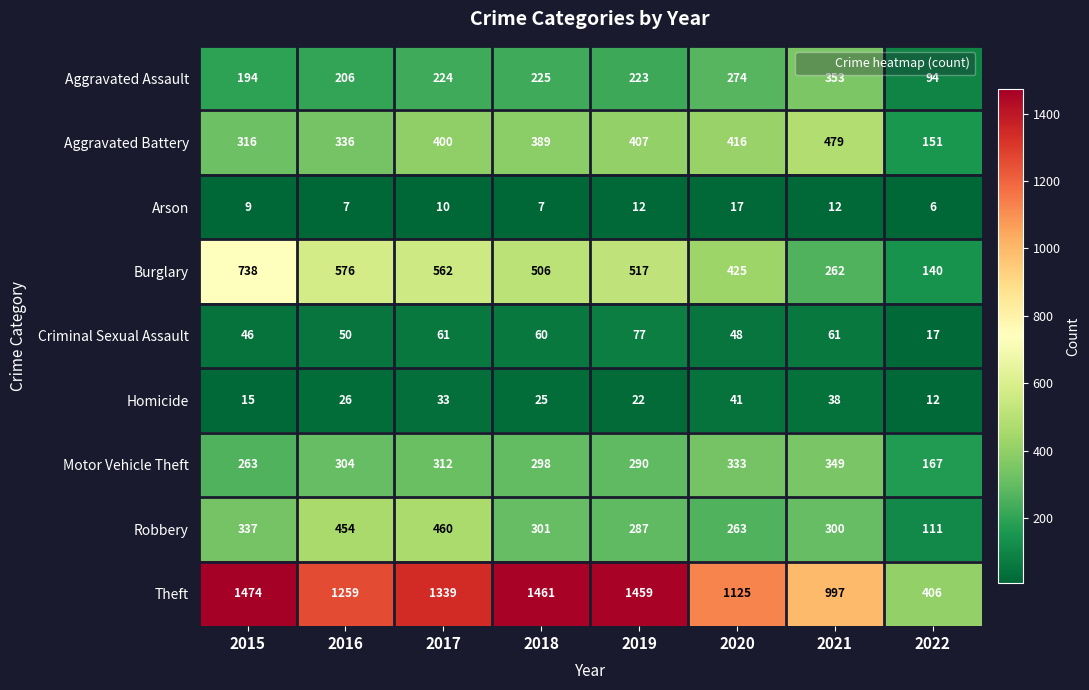

The value of Arson at 2017 is 10. True or false?

True